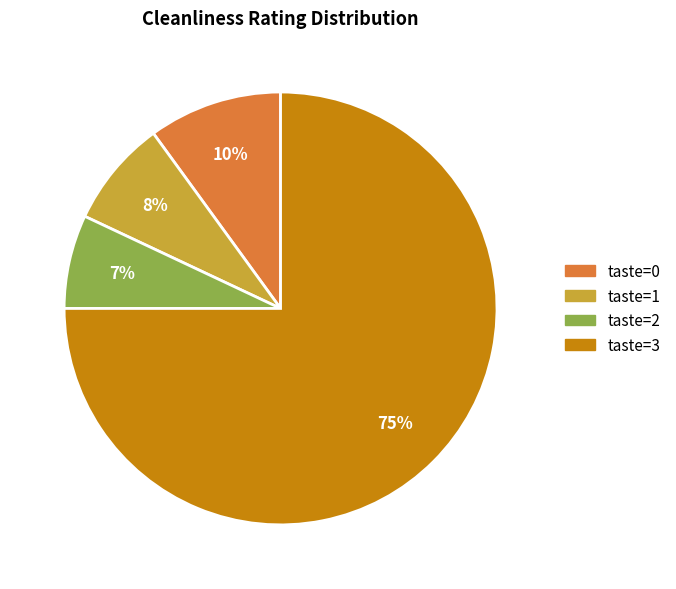

To the nearest percent, what is the average slice percentage?

25%